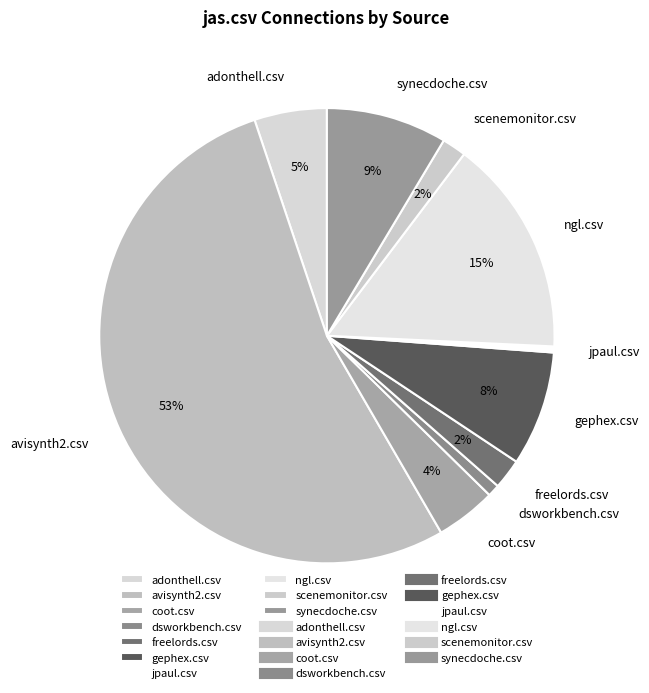

Which slice is the largest?

avisynth2.csv